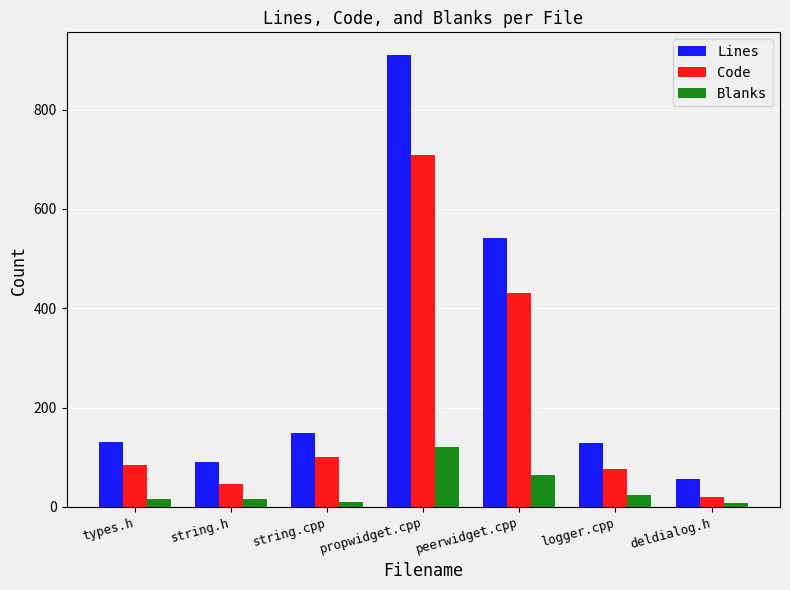

What is the greatest value displayed?

910